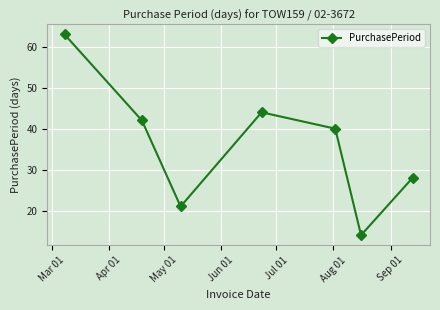

Reading left to right, extract all data points from this chart.

63	42	21	44	40	14	28